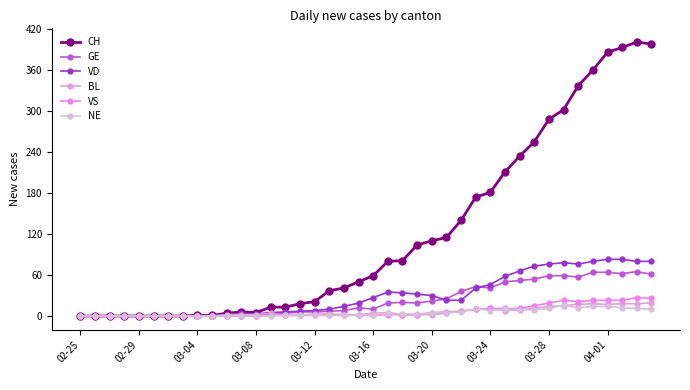

Does the chart have visible grid lines?

No